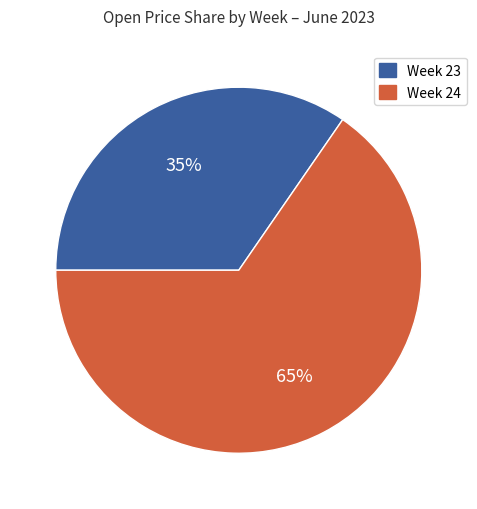

What percentage is the Week 23 slice, to the nearest percent?

35%